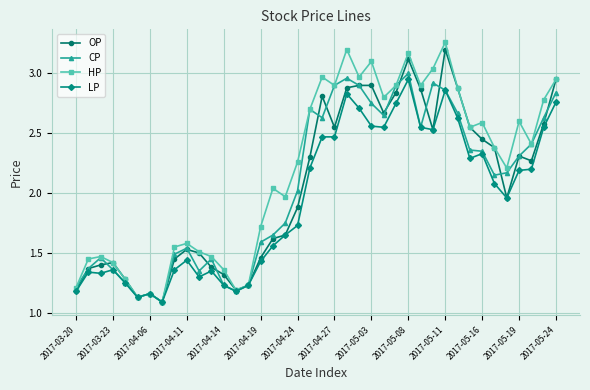

True or false: HP has more than 2 interior local peaks.

True